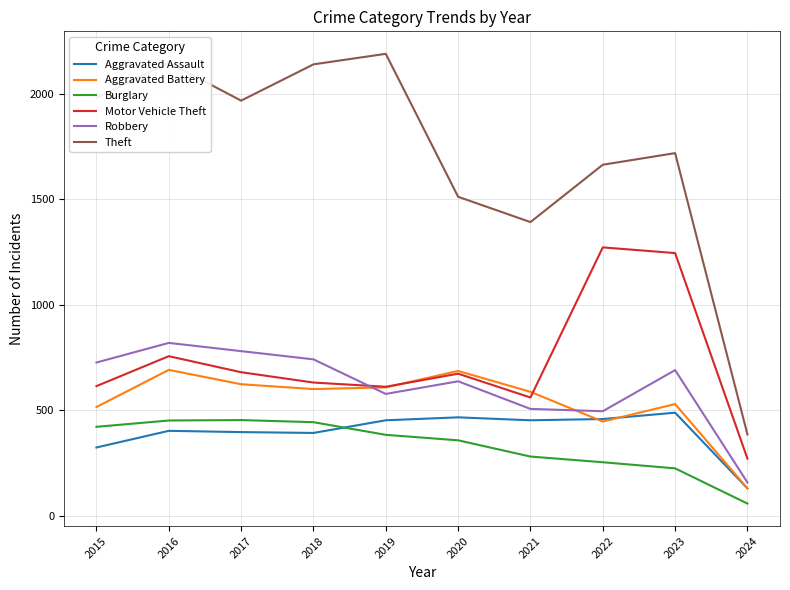

Which series has the largest total across all categories?

Theft